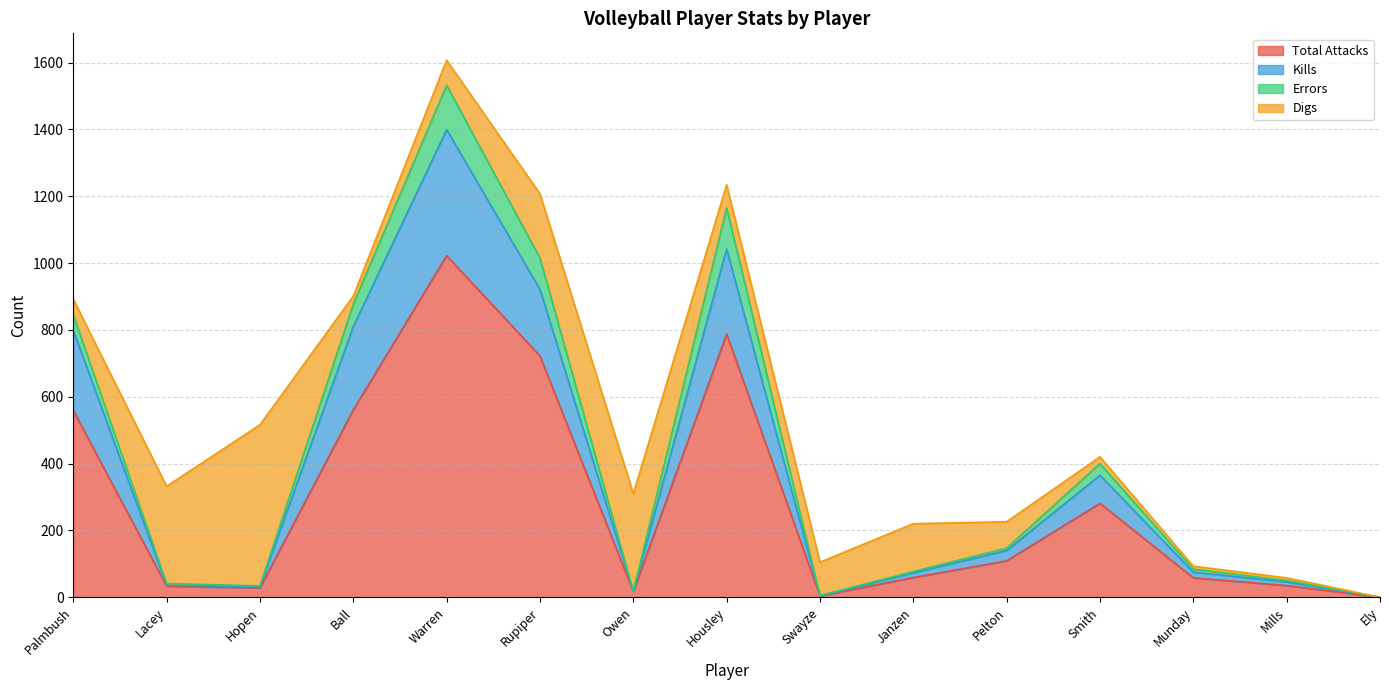

What is the difference between the second highest and minimum values in the Total Attacks series?

788